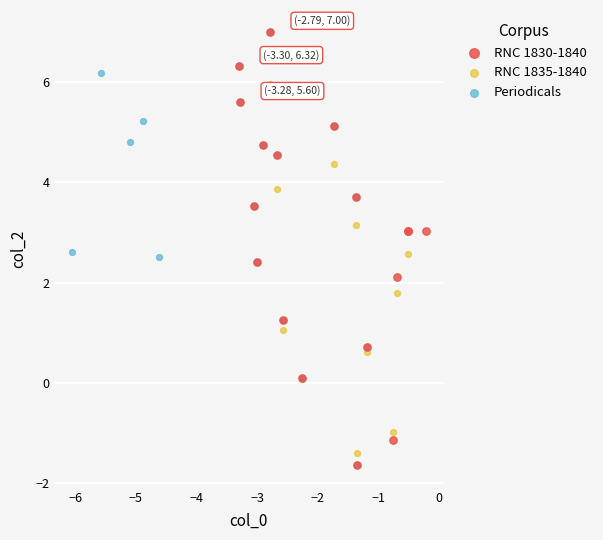

What are all the series names shown in the legend?

RNC 1830-1840, RNC 1835-1840, Periodicals